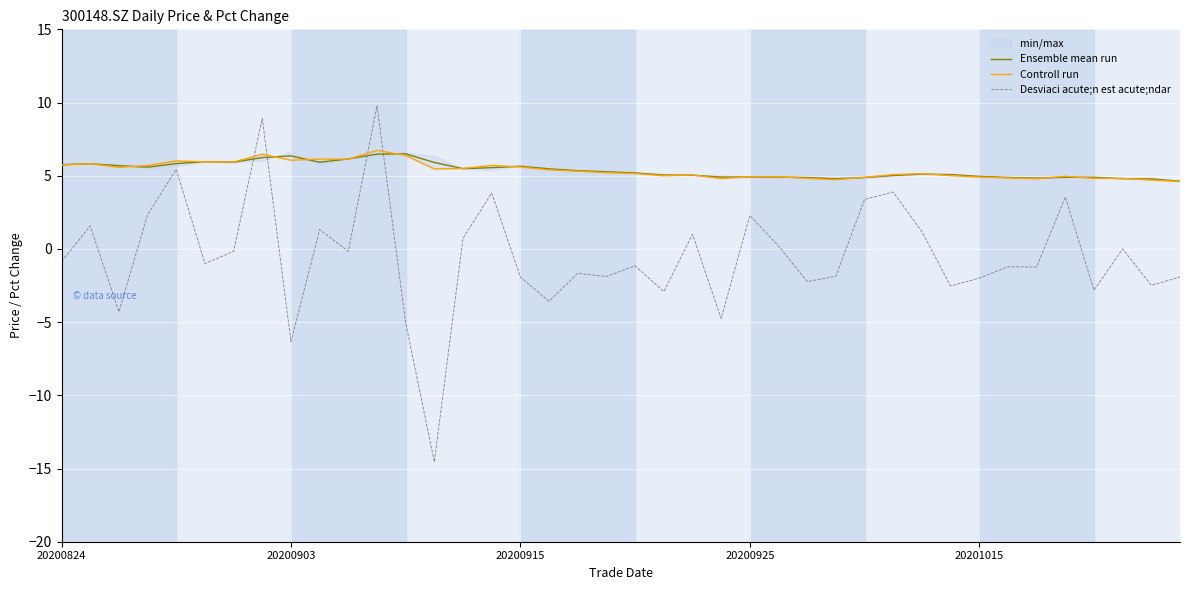

What is the lowest value of the Desviaci acute;n est acute;ndar series?

-14.6